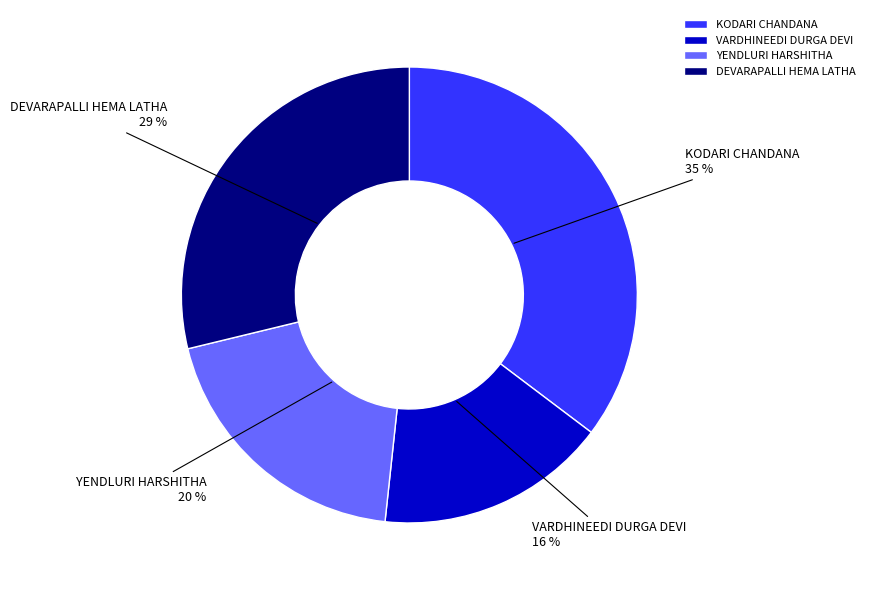

To the nearest percent, what percentage of the pie is DEVARAPALLI HEMA LATHA?

29%